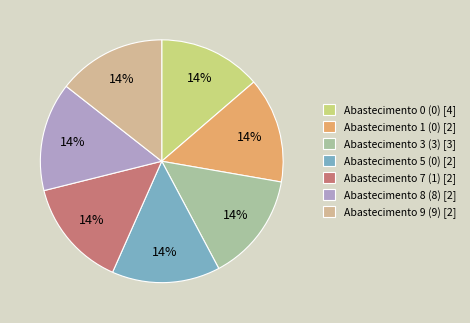

Combined, do Abastecimento 8 (8) [2] and Abastecimento 7 (1) [2] account for over 50%?

No